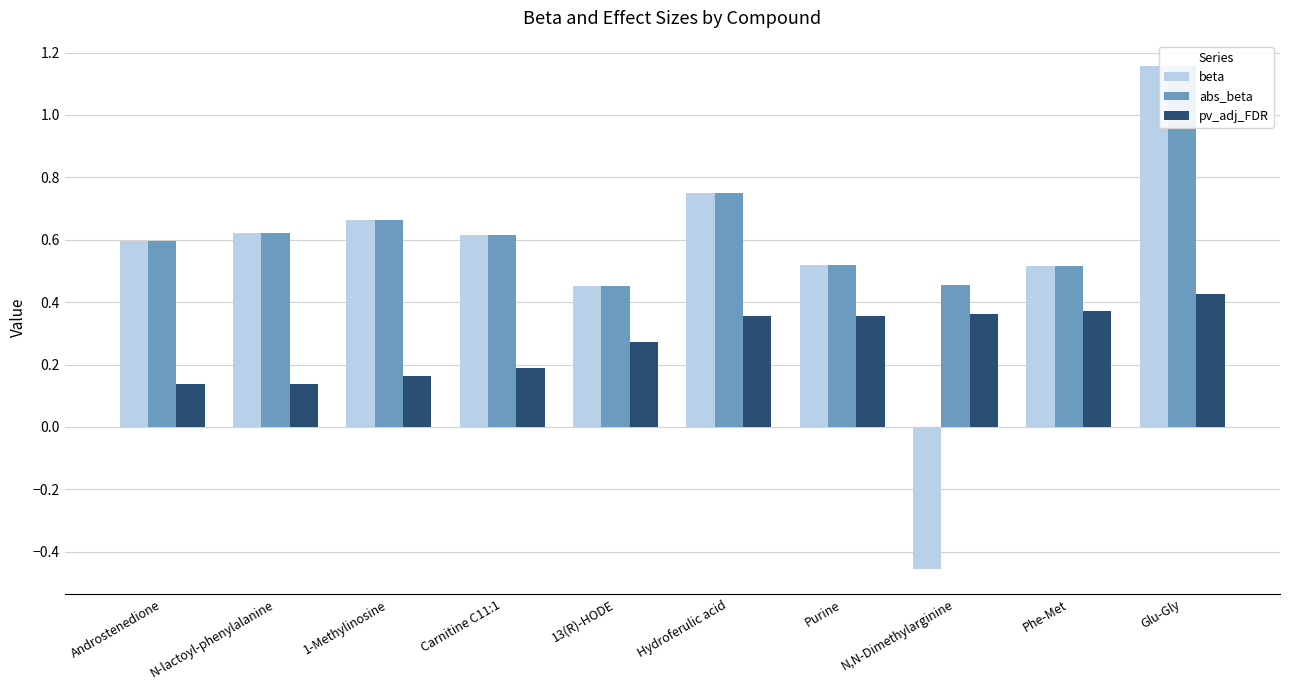

Rank the categories by abs_beta value from lowest to highest.

13(R)-HODE, N,N-Dimethylarginine, Phe-Met, Purine, Androstenedione, Carnitine C11:1, N-lactoyl-phenylalanine, 1-Methylinosine, Hydroferulic acid, Glu-Gly